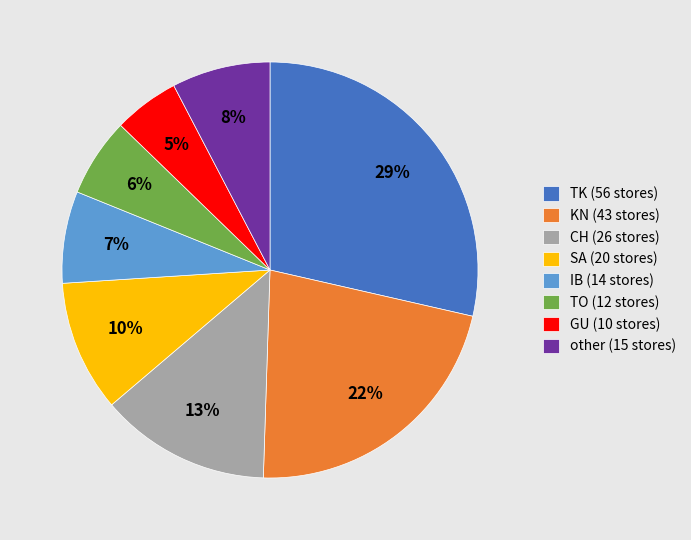

Which slice is the largest?

TK